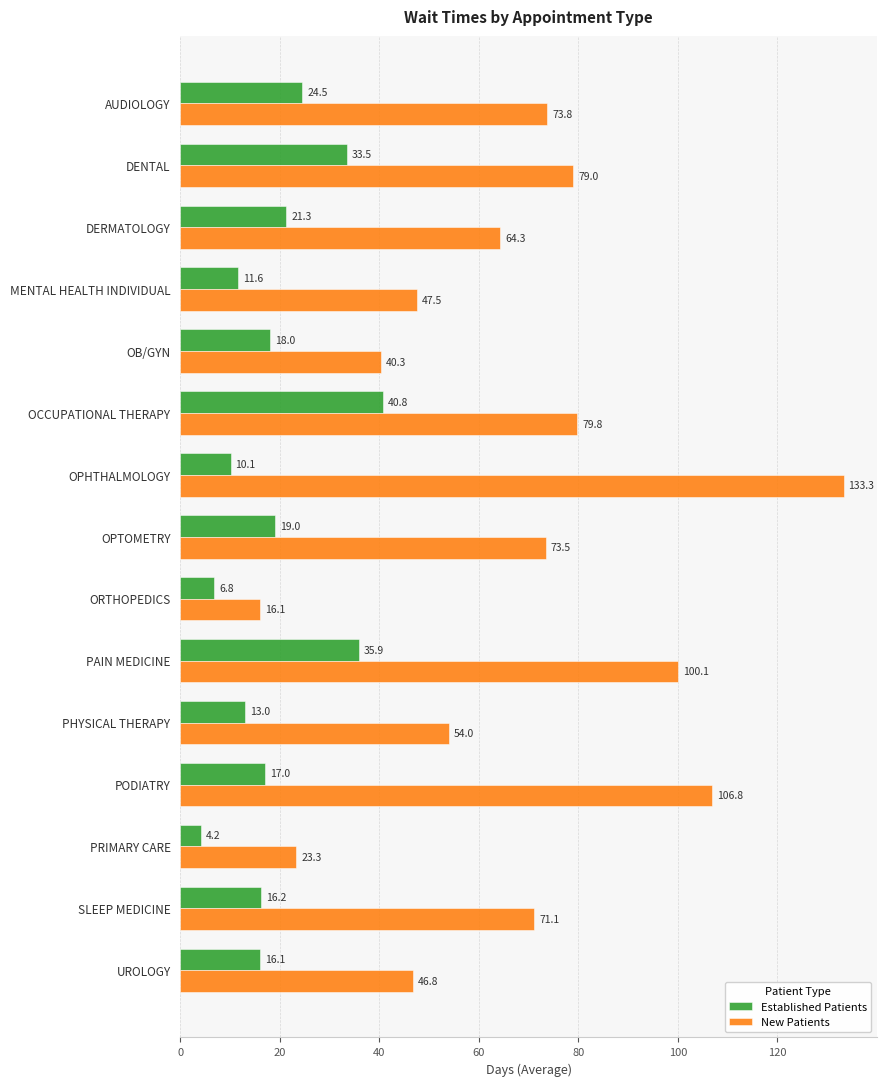

What is the smallest value displayed?

4.2